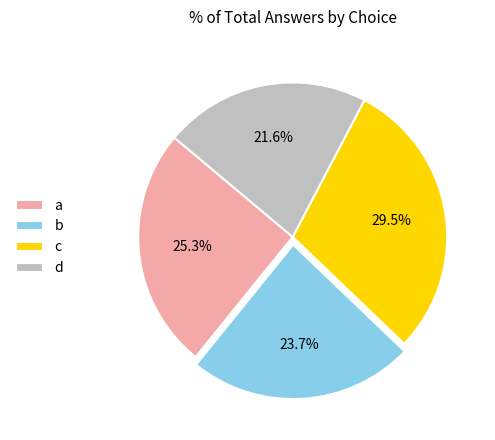

Which has a higher value, b or d?

b